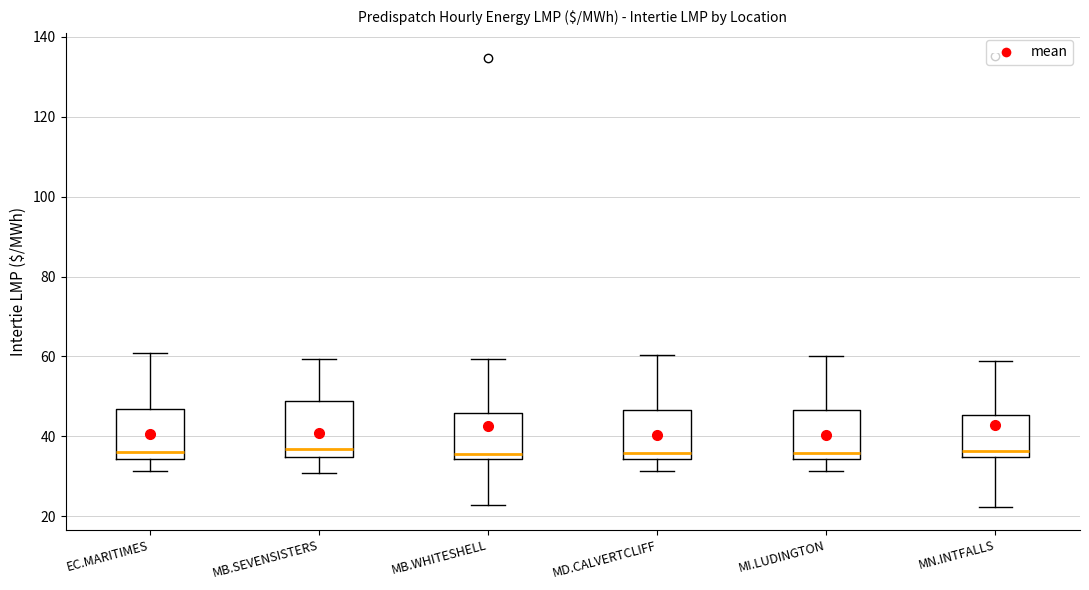

Reading left to right, read every box against the y-axis: the position of its median line, the range the box covers, and the ends of its whiskers. The values are not printed on the chart, so give them approximately, as read against the axis.

EC.MARITIMES: median 36, box 34 to 46, whiskers 32 to 60
MB.SEVENSISTERS: median 36, box 34 to 48, whiskers 30 to 60
MB.WHITESHELL: median 36, box 34 to 46, whiskers 22 to 60
MD.CALVERTCLIFF: median 36, box 34 to 46, whiskers 32 to 60
MI.LUDINGTON: median 36, box 34 to 46, whiskers 32 to 60
MN.INTFALLS: median 36, box 34 to 46, whiskers 22 to 58